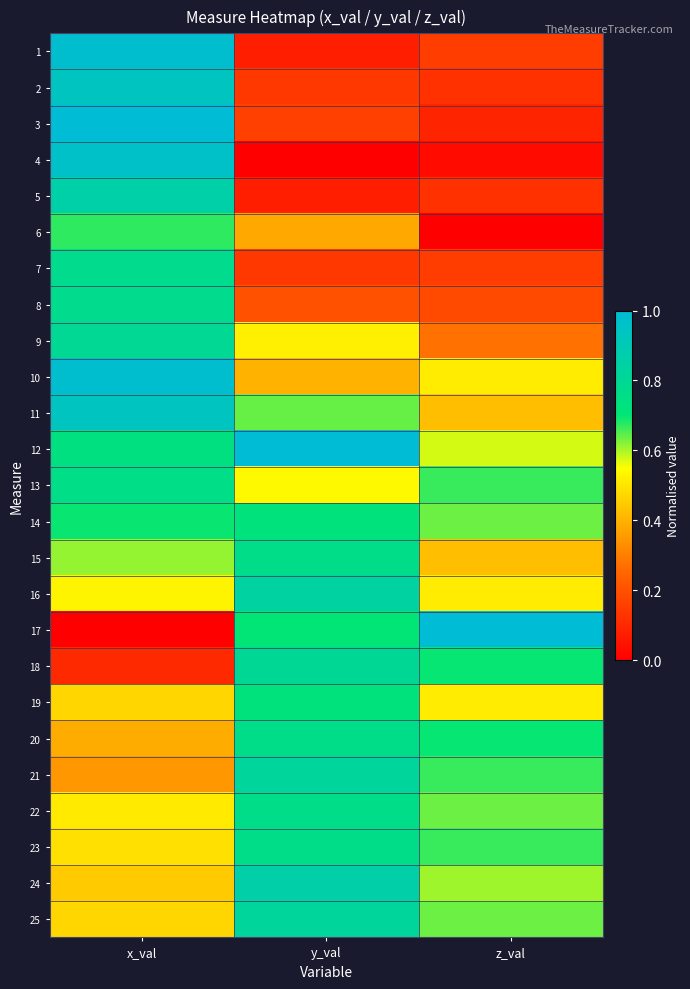

At which category is the sum across all series the highest?

x_val